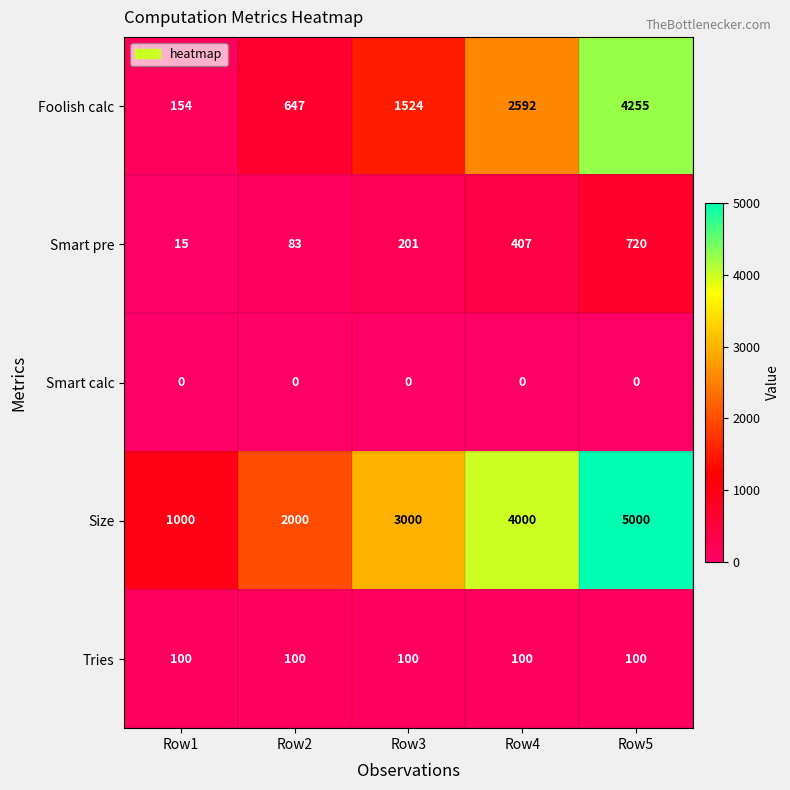

What is the sum of the Smart pre values at Row5 and Row4?

1127